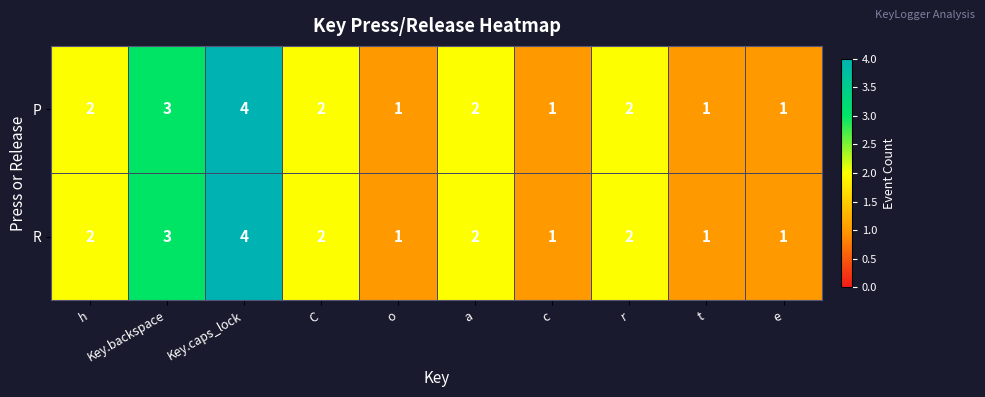

How many data points in R are less than 2?

4